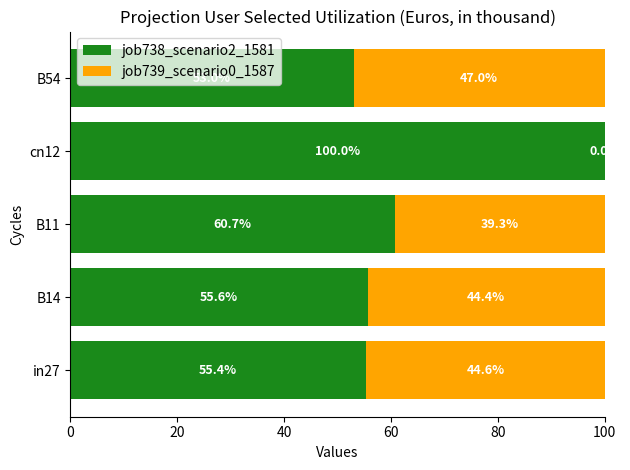

What is the sum of the job738_scenario2_1581 values at B54 and cn12?

153.0